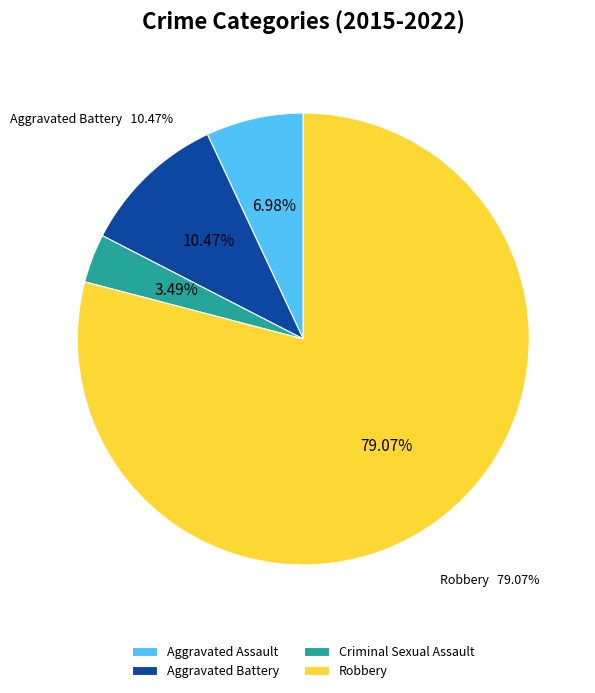

Rank the categories by value from lowest to highest.

Criminal Sexual Assault, Aggravated Assault, Aggravated Battery, Robbery